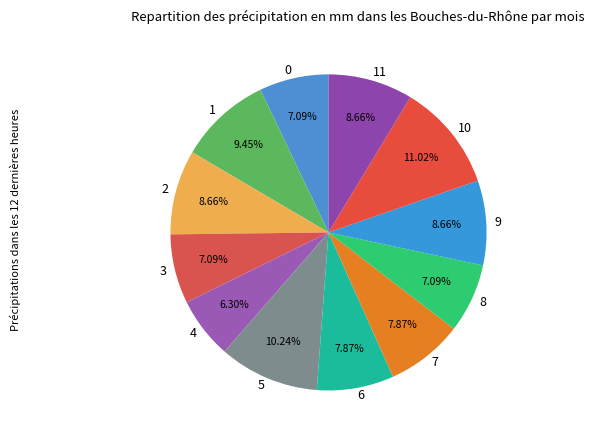

Is the sum of 8 and 2 greater than half?

No